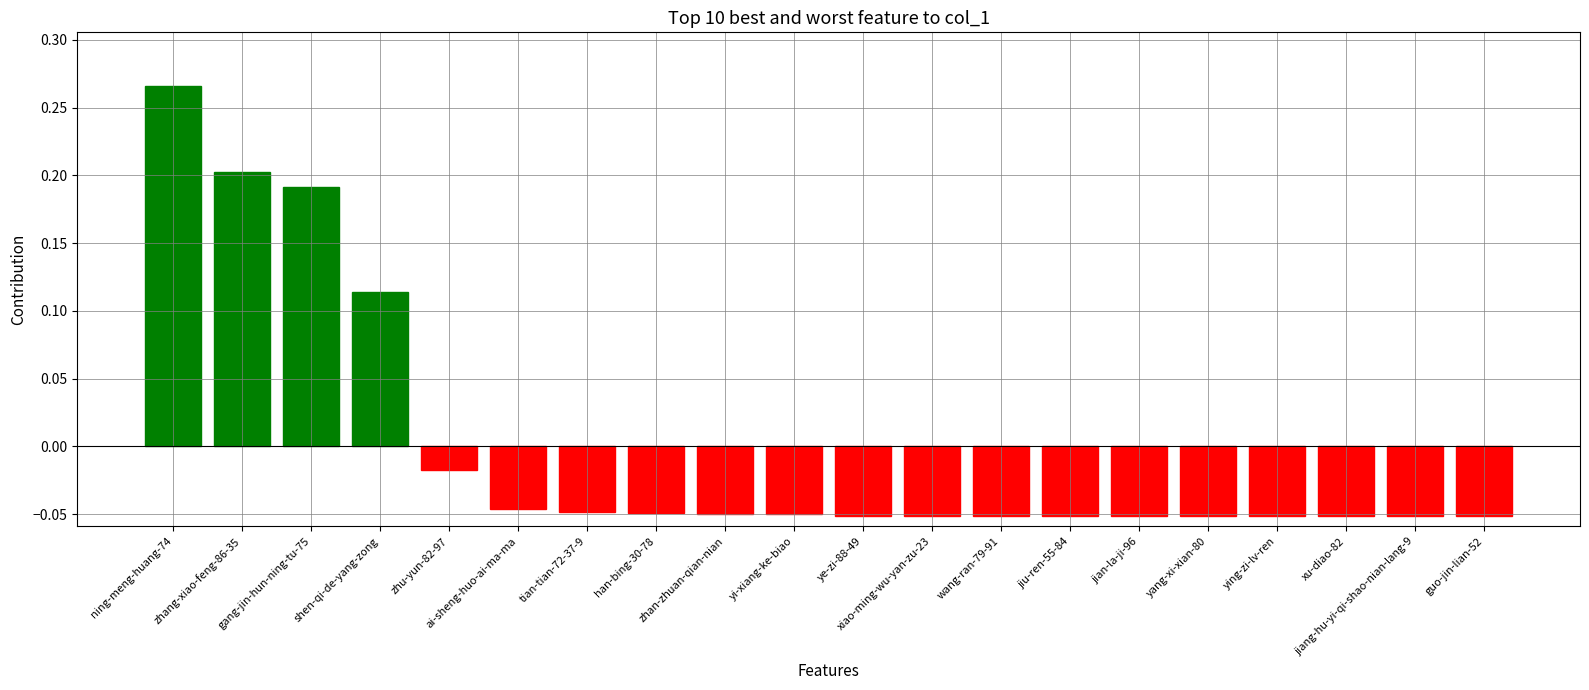

The chart shows a value of -0.0 at ying-zi-lv-ren. True or false?

False